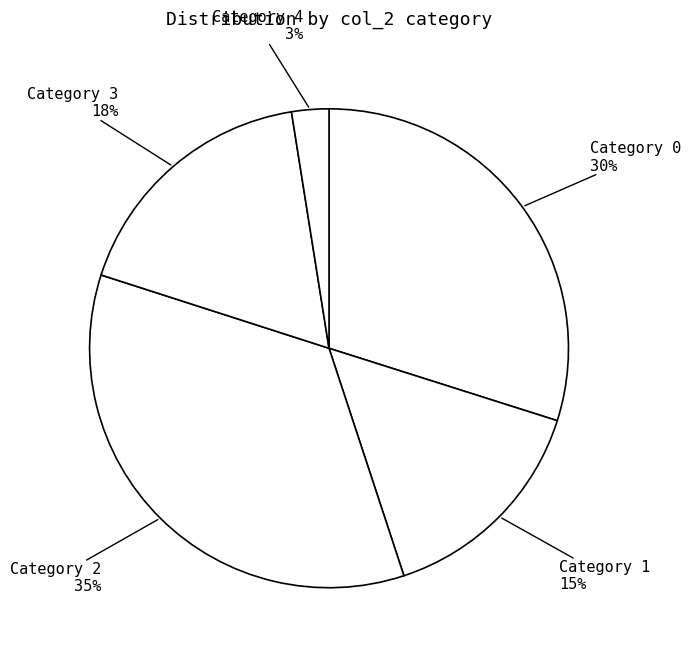

How many segments does this pie chart have?

5